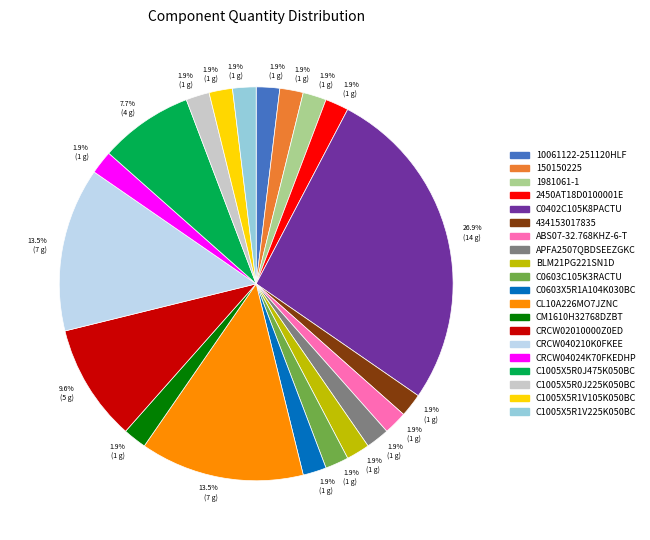

Does any single category account for the majority?

No